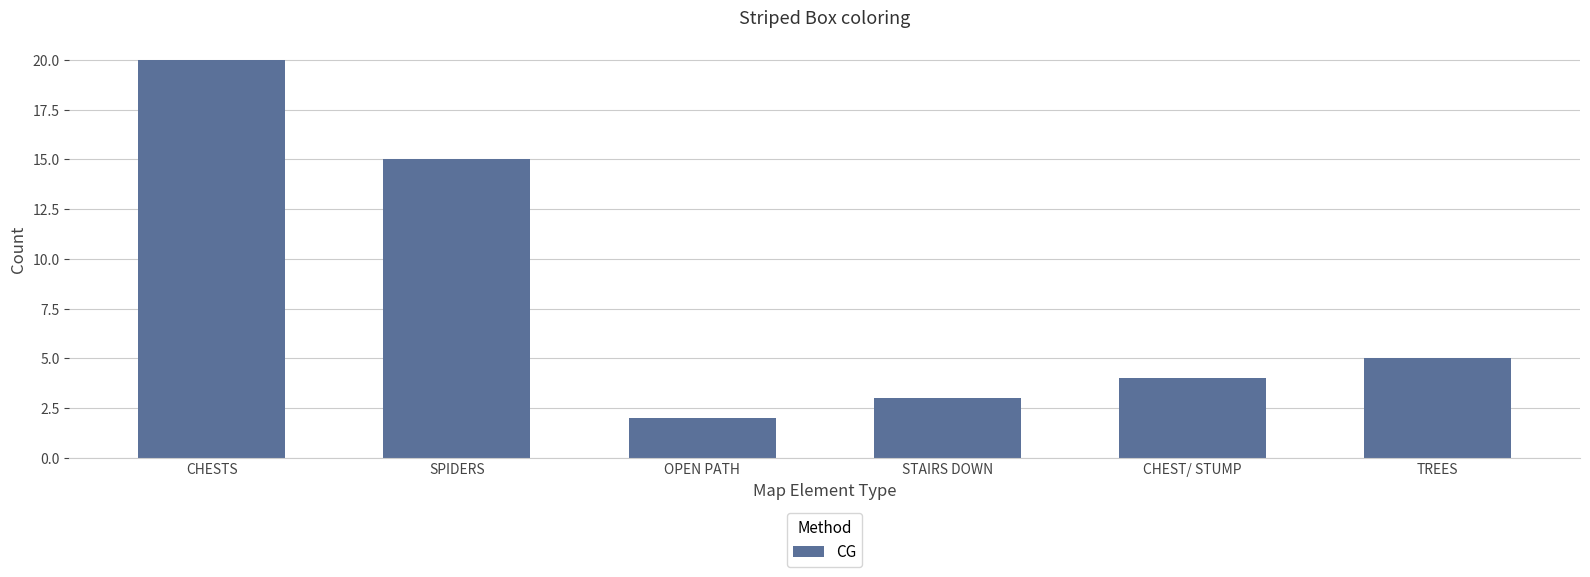

What is the change in value from CHESTS to OPEN PATH?

-18